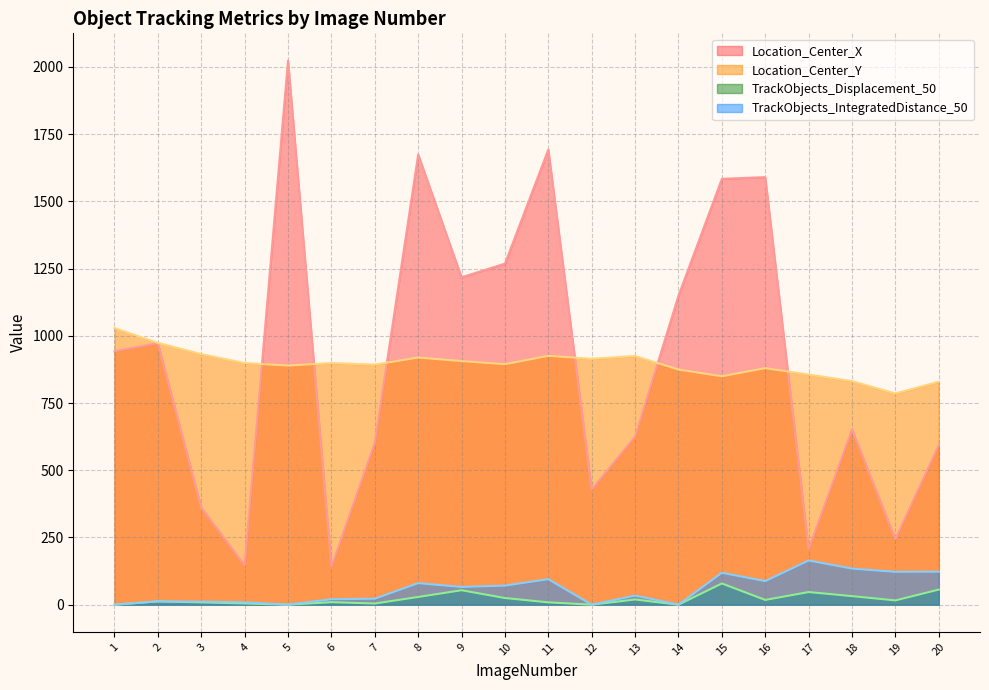

What is the difference between the highest and lowest values at 7?

888.3